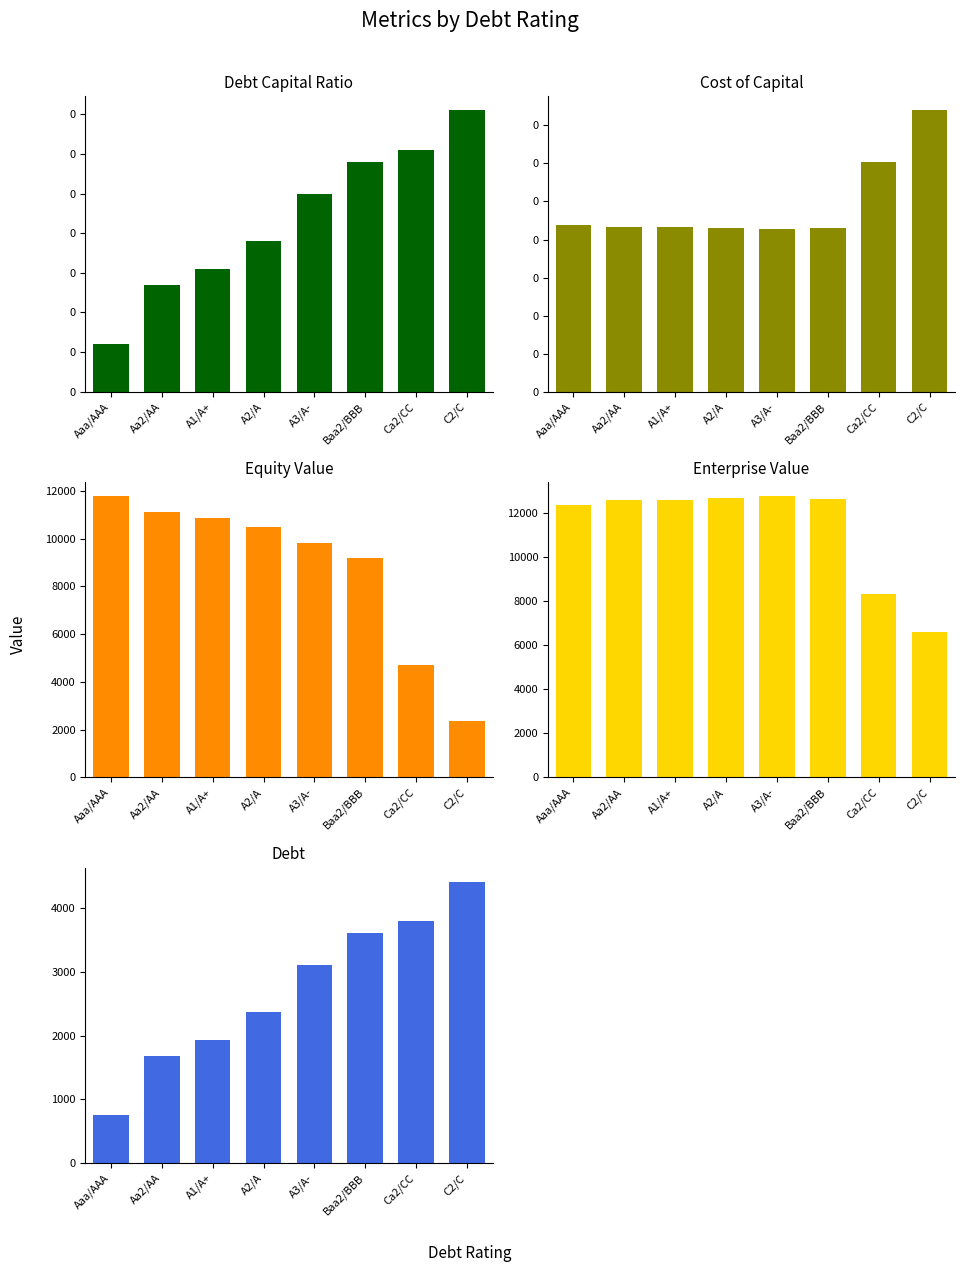

Reading left to right, list all the values displayed in this chart.

debt_capital: 0.1	0.1	0.2	0.2	0.2	0.3	0.3	0.4
cost_capital: 0.1	0.1	0.1	0.1	0.1	0.1	0.1	0.1
equity_value: 11781.3	11098.5	10849.5	10481.4	9830.3	9188.9	4713.5	2345.3
enterprise_value: 12344.6	12594.7	12594.5	12661.7	12757.0	12613.2	8324.4	6578.2
debt: 746.4	1679.3	1928.1	2363.5	3109.8	3607.4	3794.0	4415.9